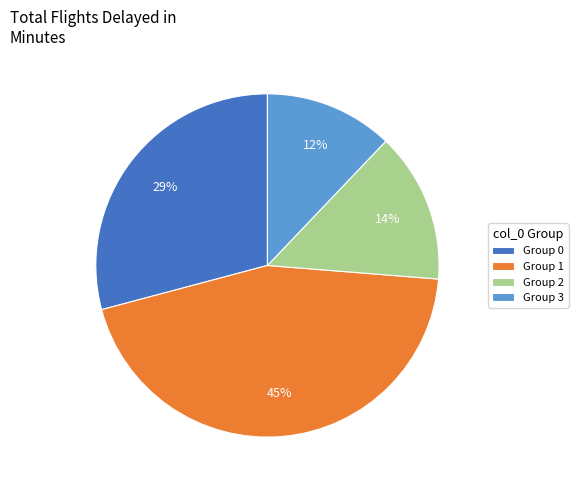

To the nearest percent, what percentage of the pie is Group 3?

12%